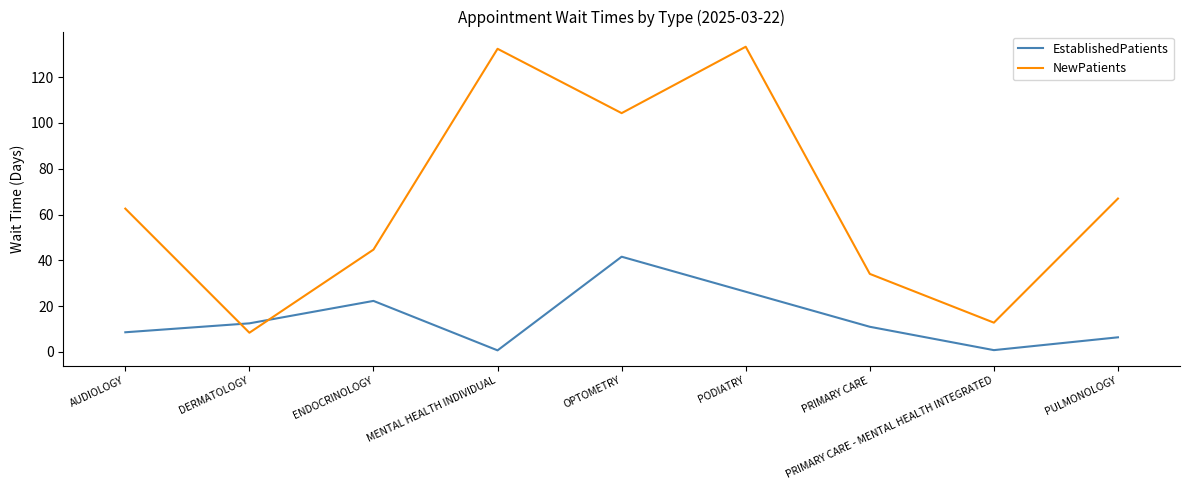

What is the difference between the EstablishedPatients values at PULMONOLOGY and DERMATOLOGY?

6.1